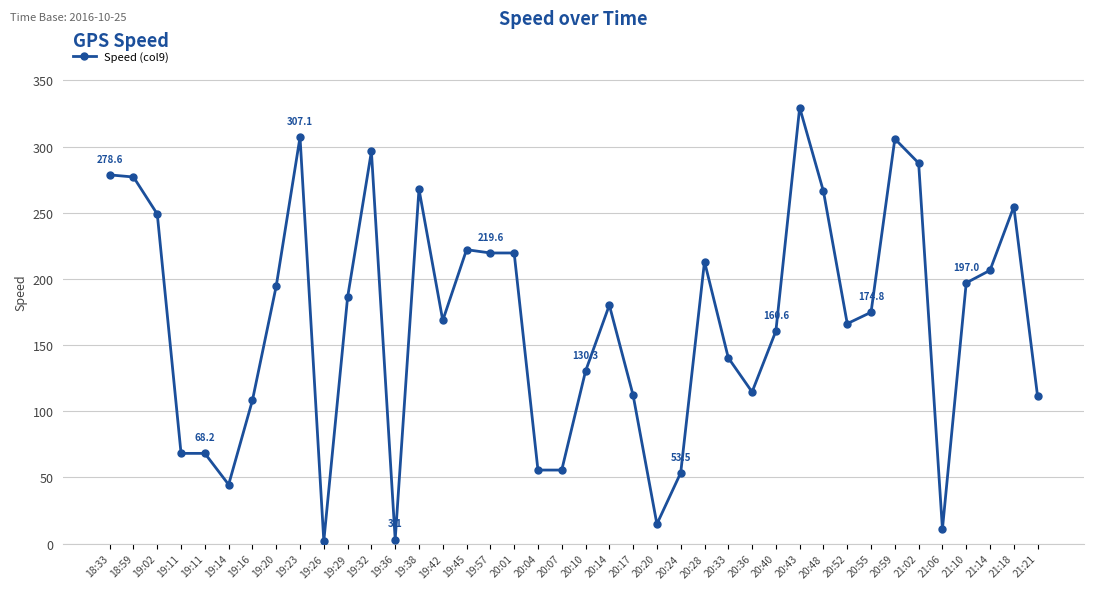

What is the average value?

168.0